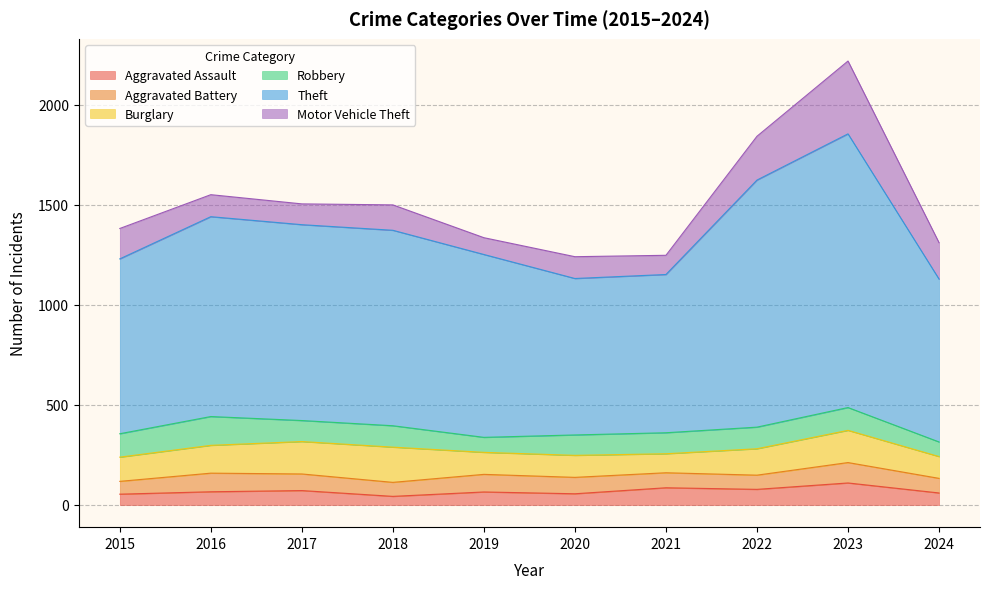

True or false: Robbery and Aggravated Assault intersect in this chart.

False